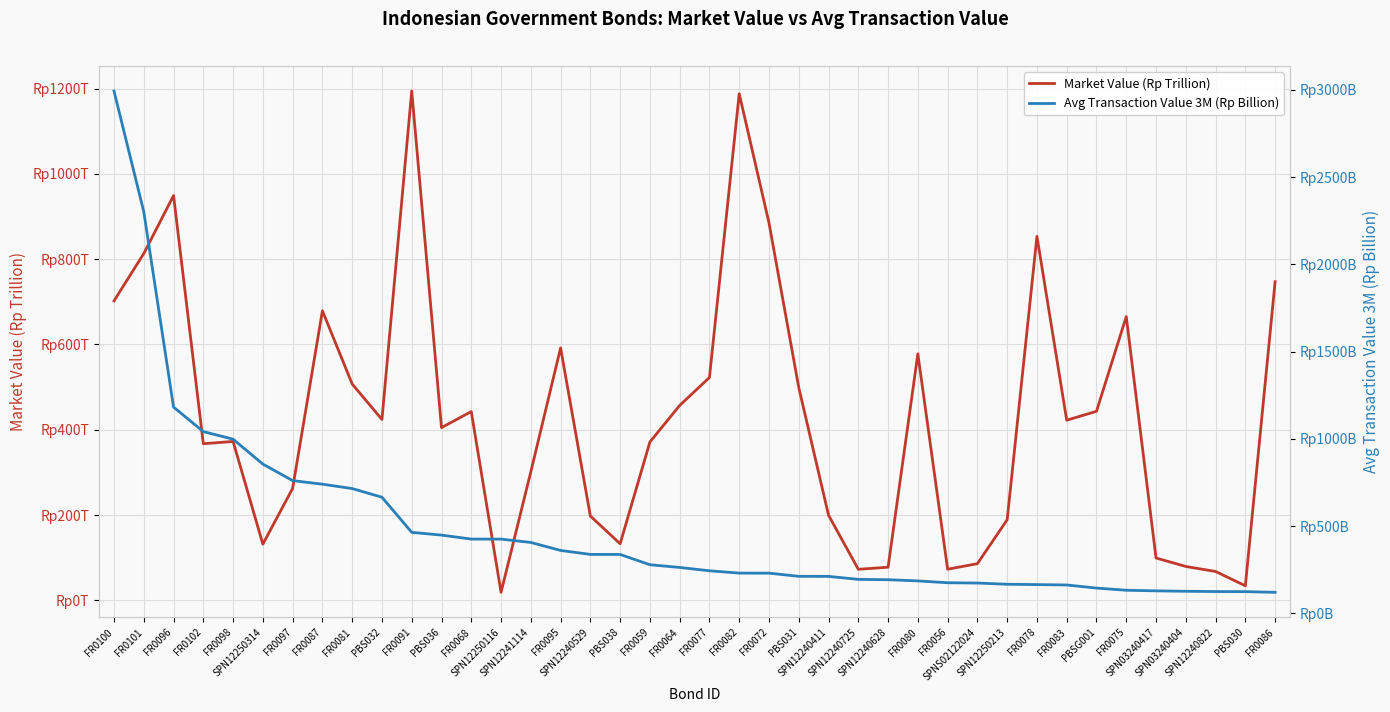

What is the value of the Avg Transaction Value 3M (Rp Billion) point at the 8th from the left?

740.4